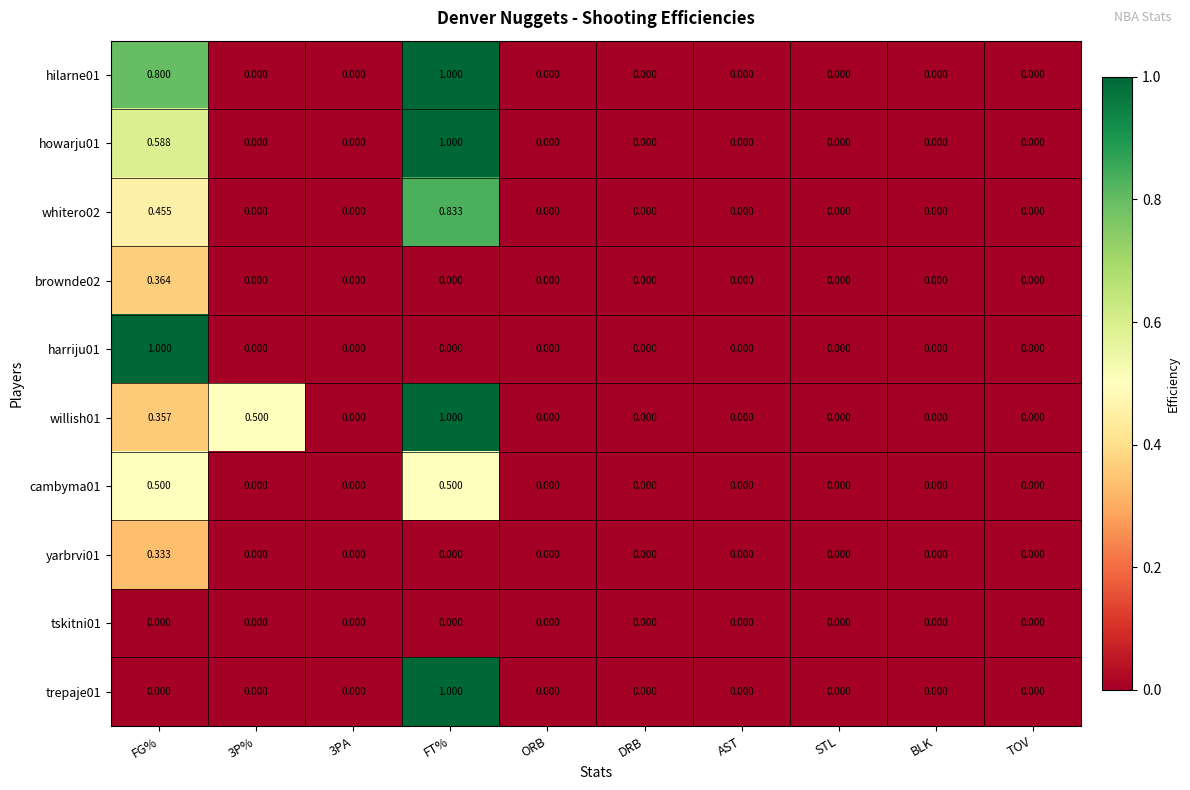

At which category is the sum across all series the highest?

FT%